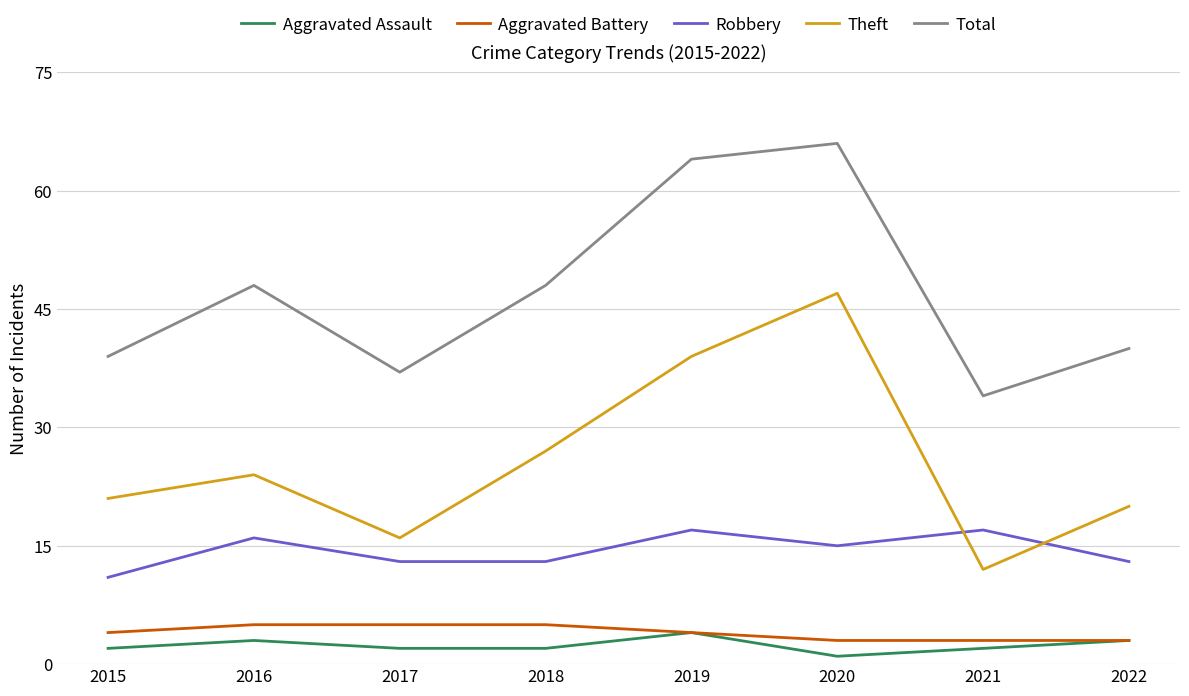

At which label is Theft closest to 29?

2018